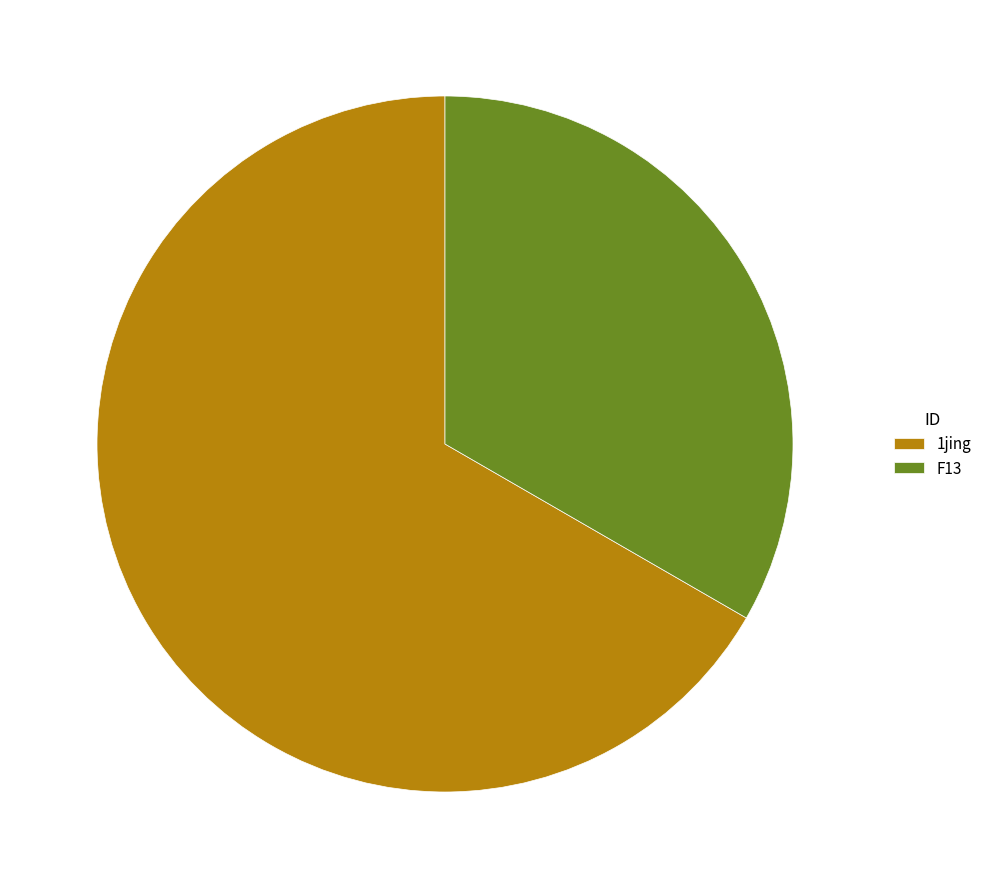

The F13 slice represents 40% of the pie. True or false?

False